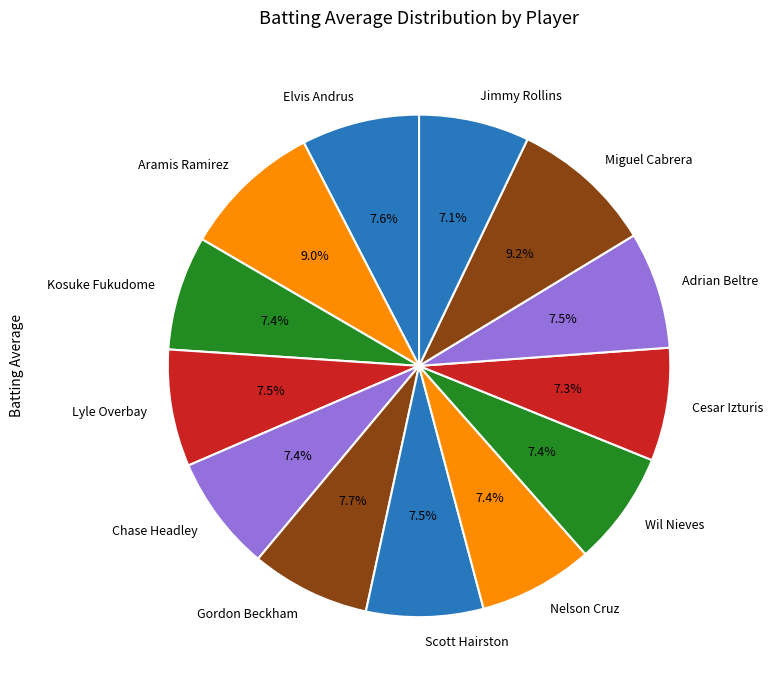

How much of the chart is everything except Miguel Cabrera?

90.8%